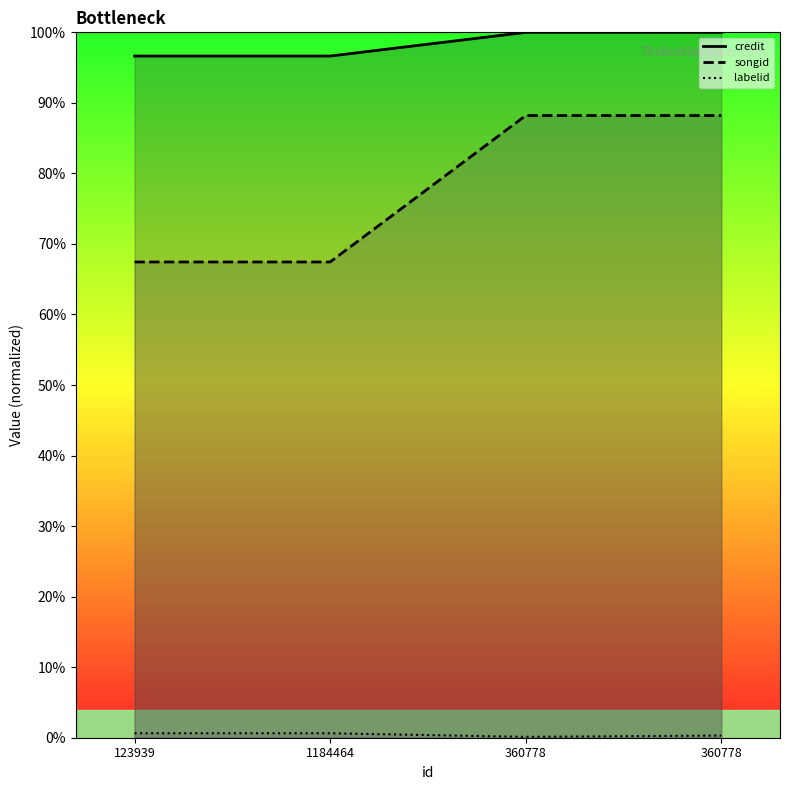

Which series has the largest total across all categories?

credit